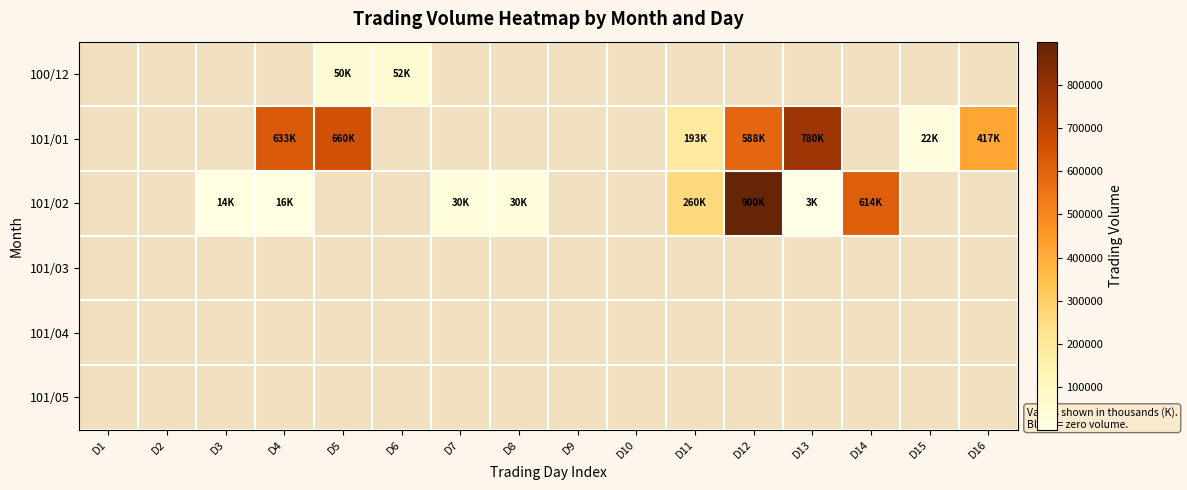

Count the 101/02 values in the range 15950 to 613660.

5